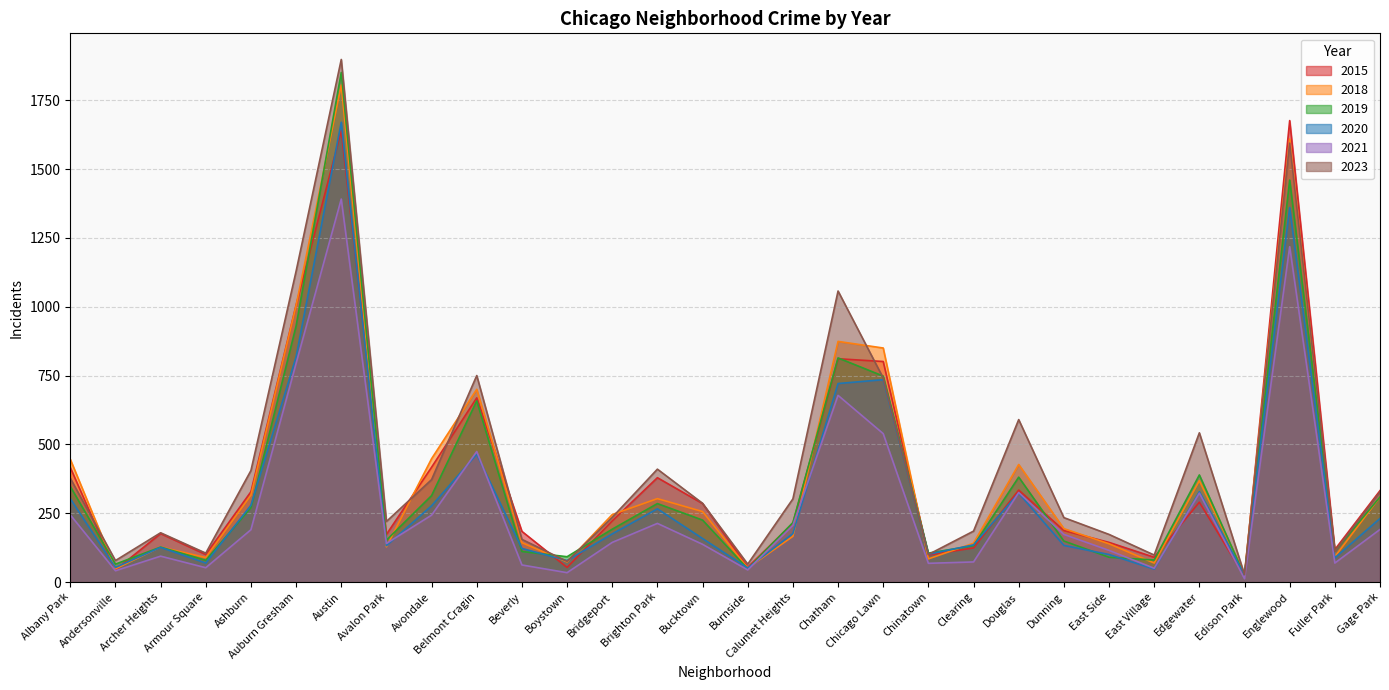

Read the 2023 value at Chicago Lawn, to the nearest 10.

740